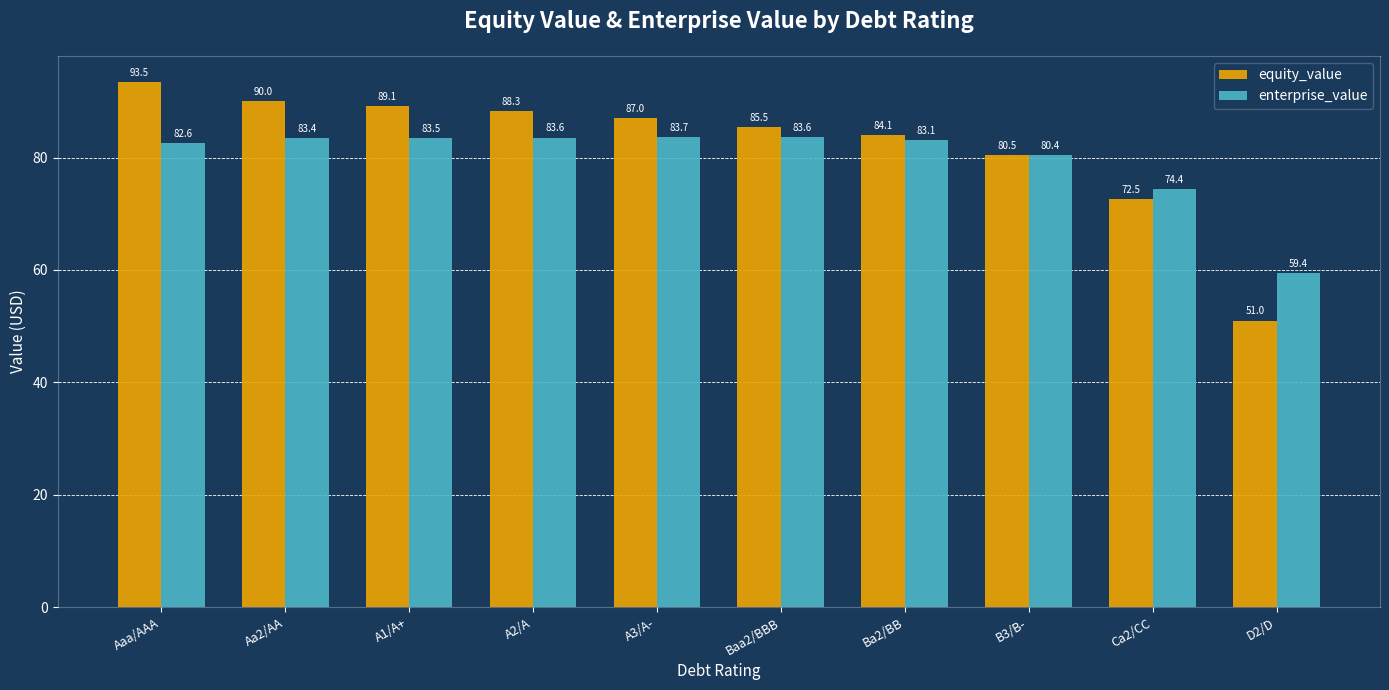

Which series has the largest total across all categories?

equity_value